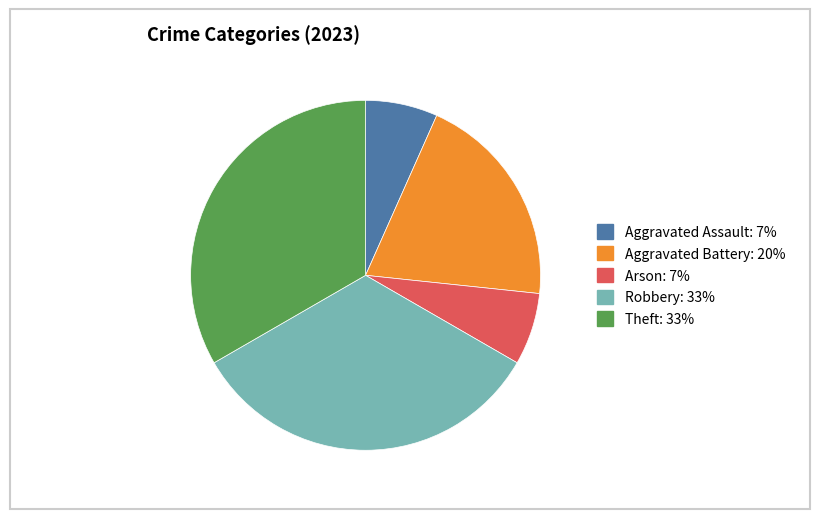

Do Robbery and Arson together represent more than half of the pie?

No